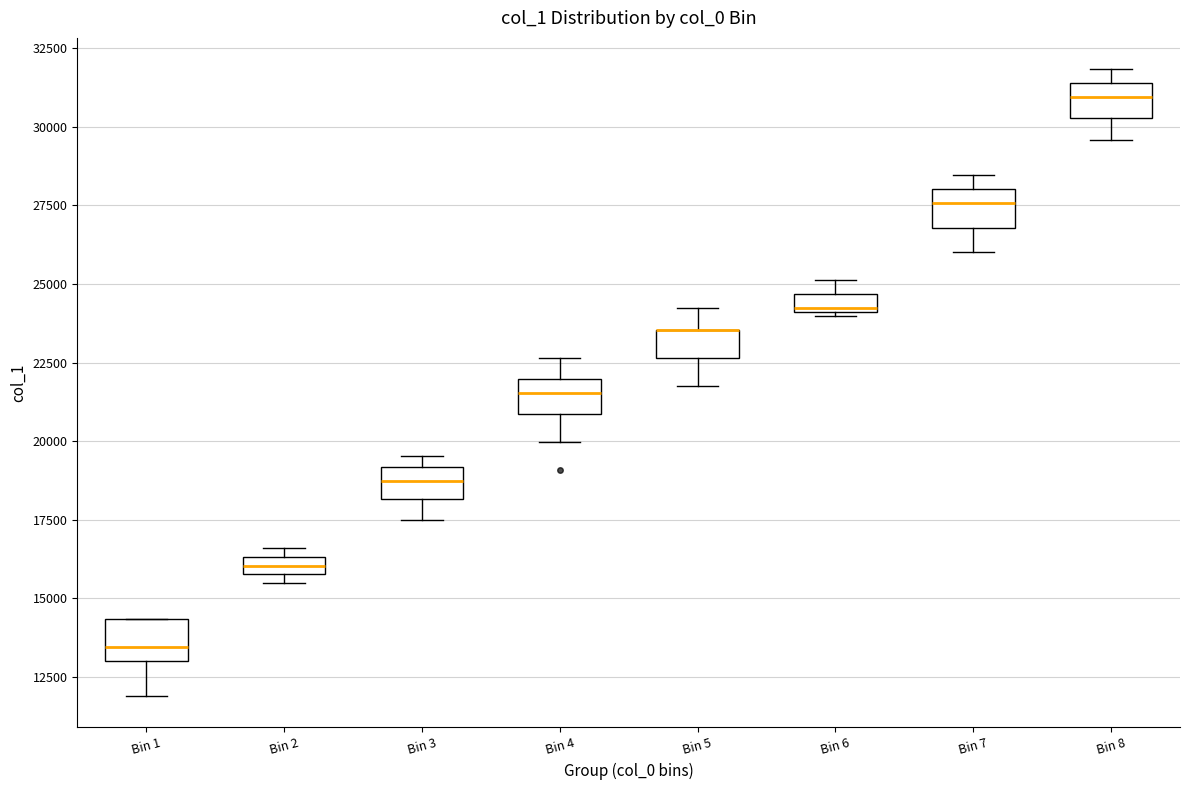

Where is the lower edge of the box for Bin 1 on the y-axis? The values are not printed on the chart, so give them approximately, as read against the axis.

13000